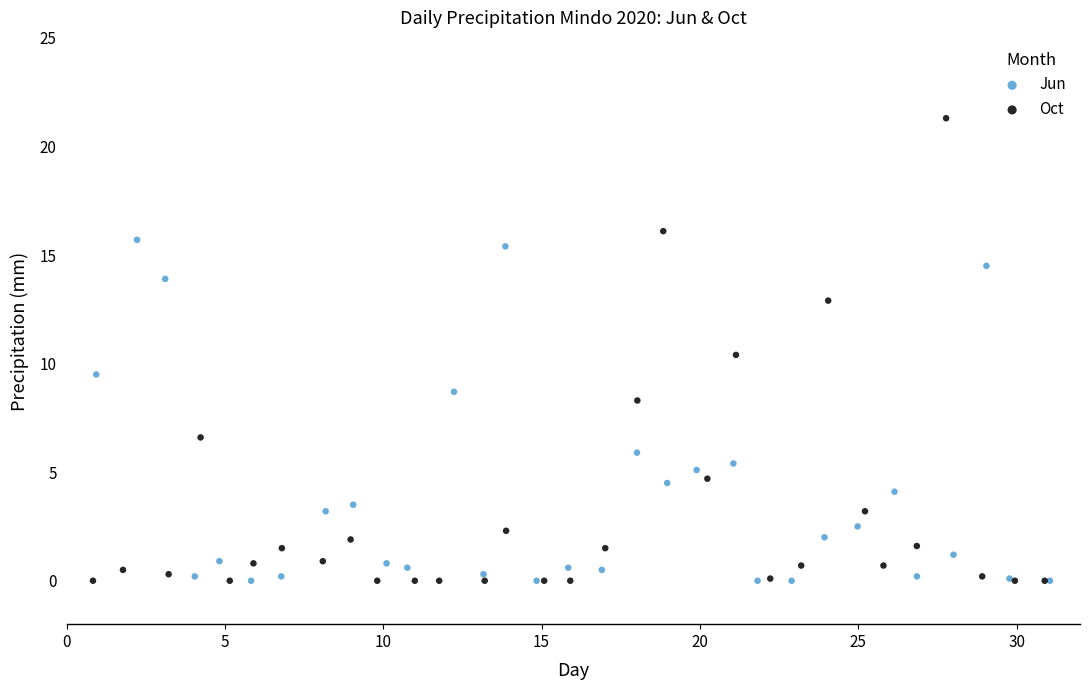

What are all the series names shown in the legend?

Jun, Oct